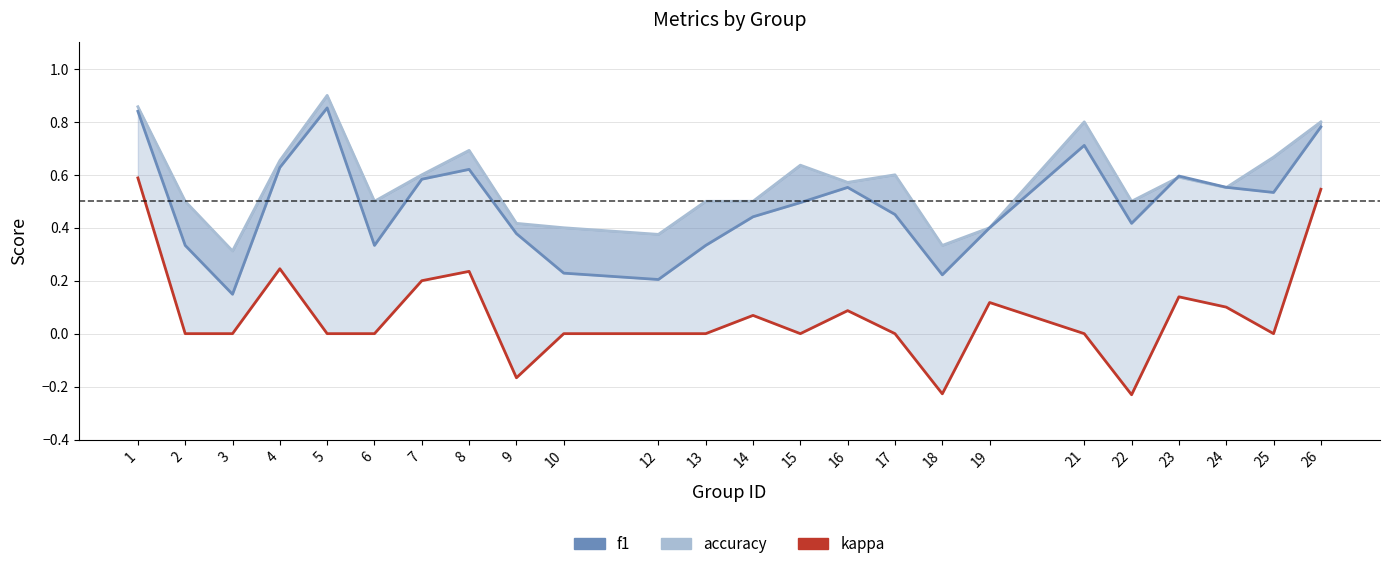

What is the smallest value displayed?

-0.2